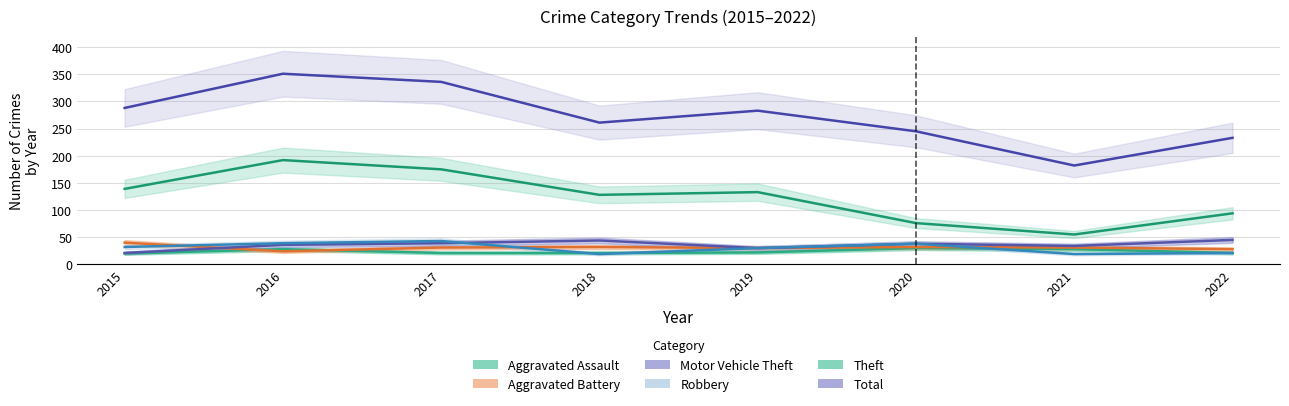

True or false: Total and Aggravated Assault cross at least once.

False